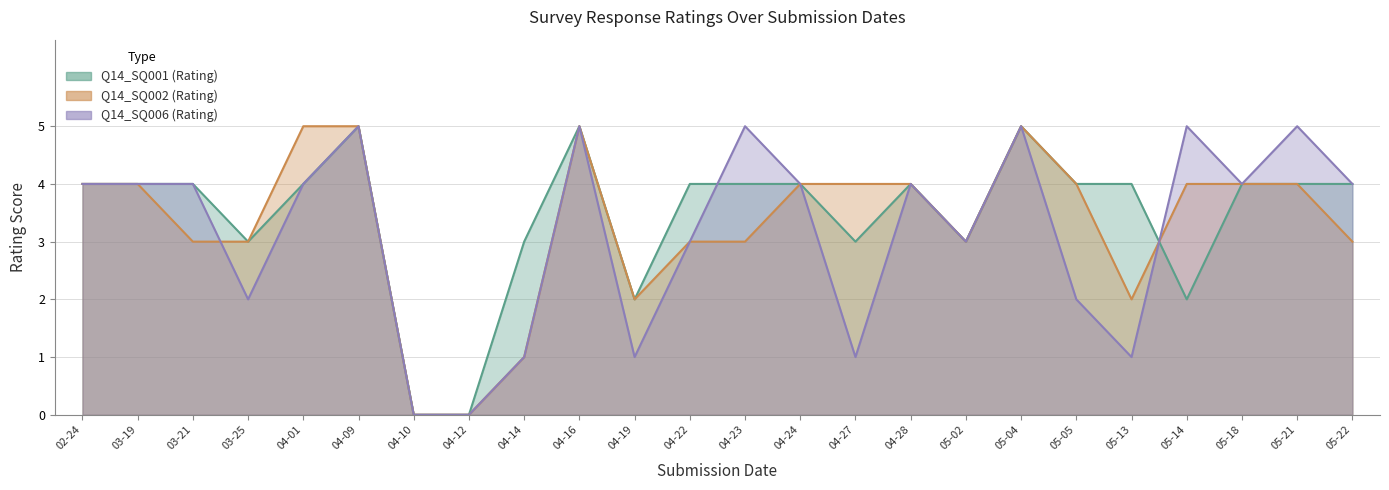

What are all the series names shown in the legend?

Q14_SQ001 (Rating), Q14_SQ002 (Rating), Q14_SQ006 (Rating)